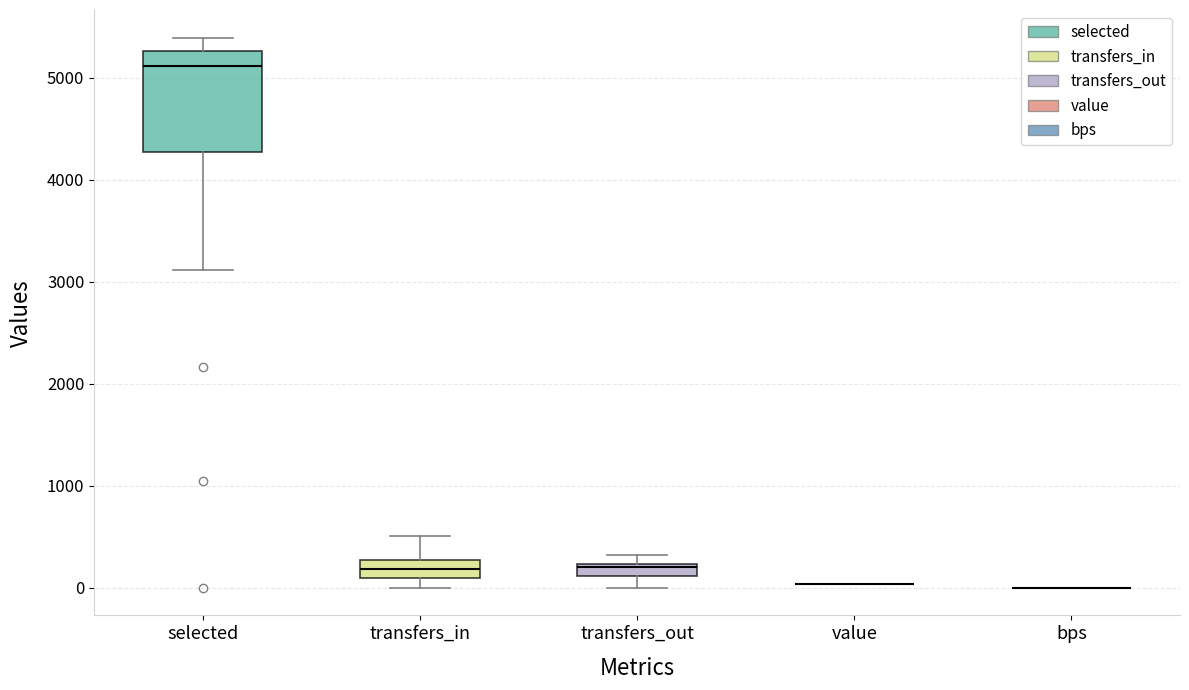

Comparing the boxes themselves (not the whiskers), which one is the tallest?

selected